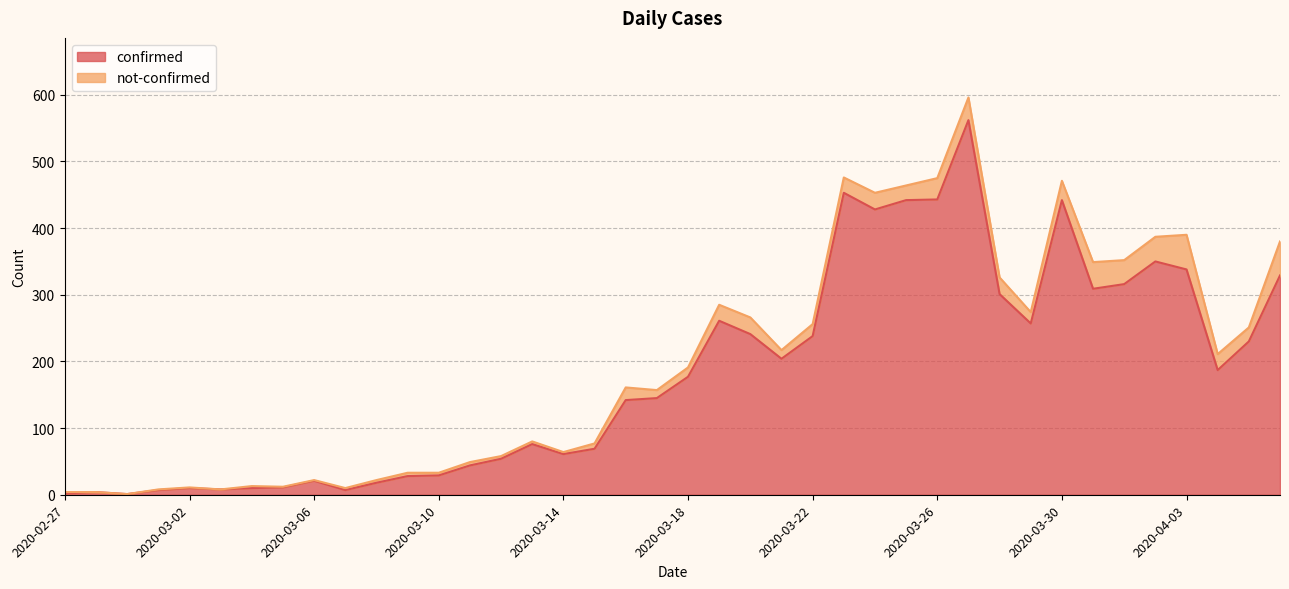

At which category does the data reach its first local valley?

2020-02-29